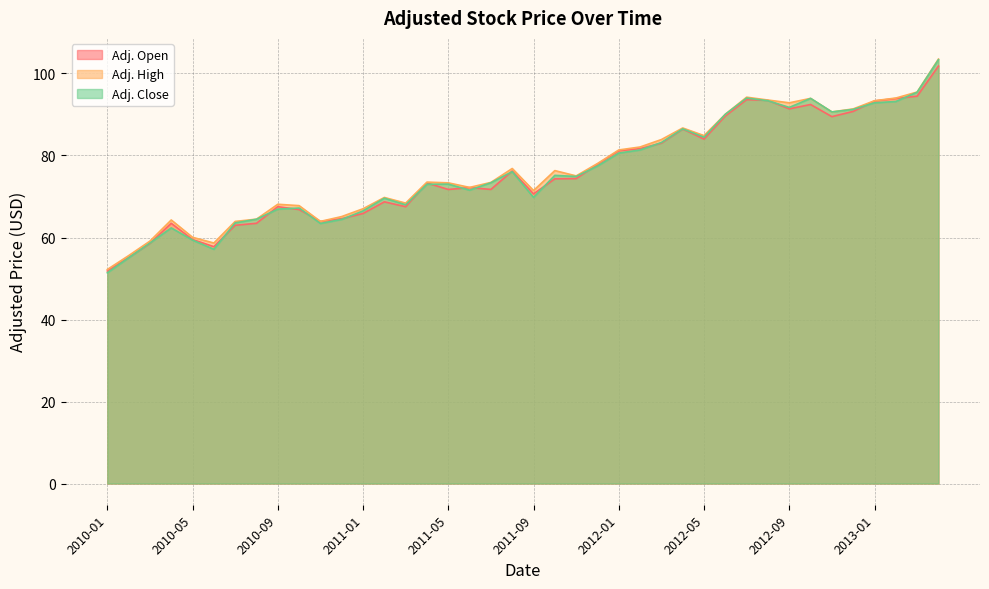

After their last crossing, which series has the higher values: Adj. Open or Adj. Close?

Adj. Close